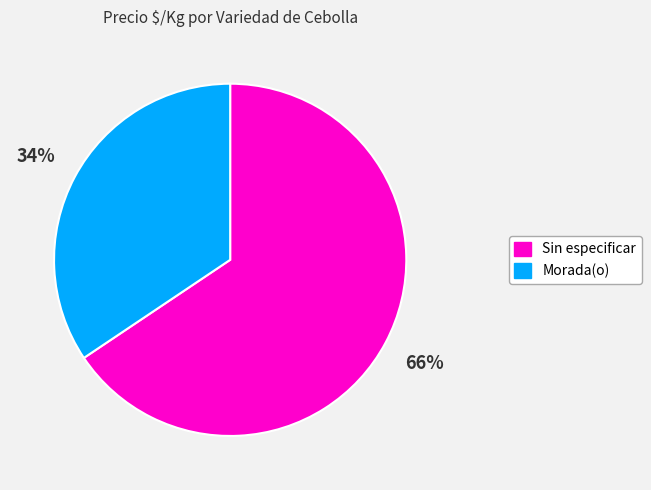

Do Sin especificar and Morada(o) together represent more than half of the pie?

Yes